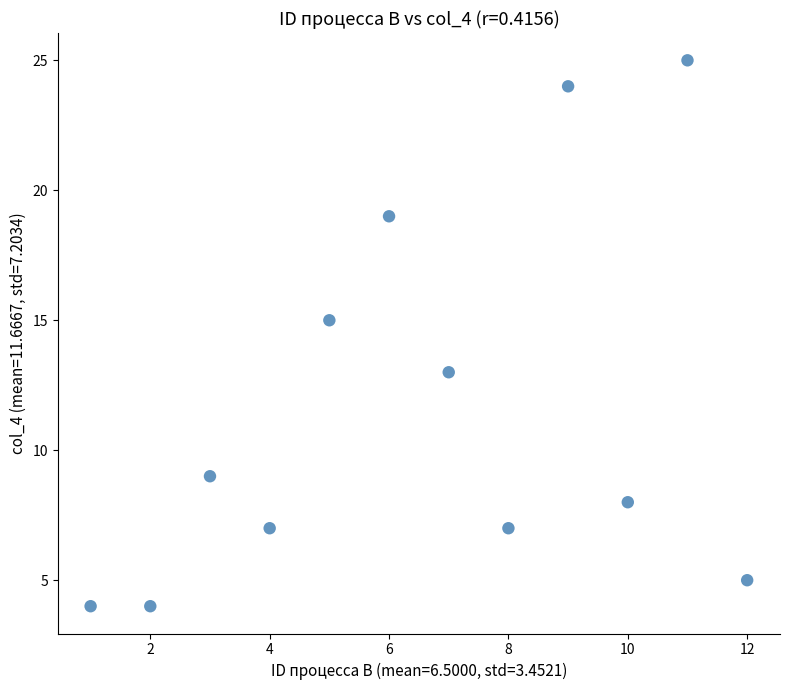

What is the average X value?

6